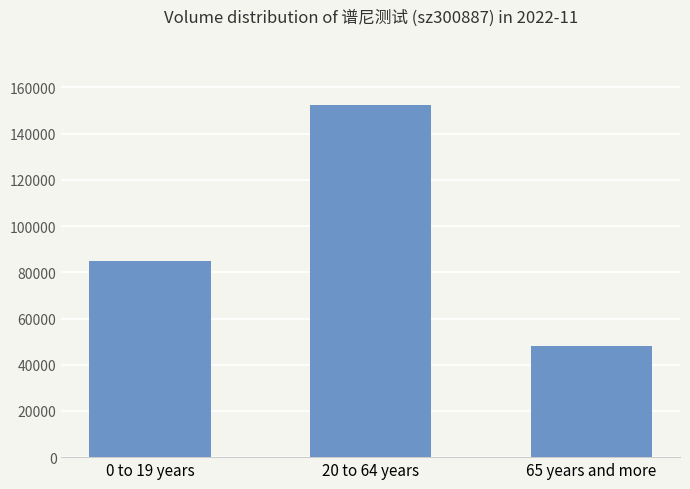

What is the greatest value displayed?

152355